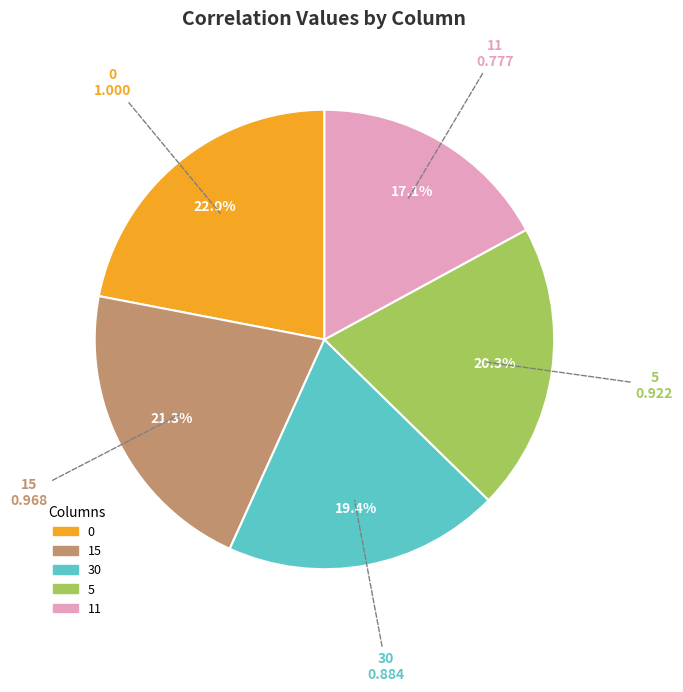

How many slices are in this pie chart?

5